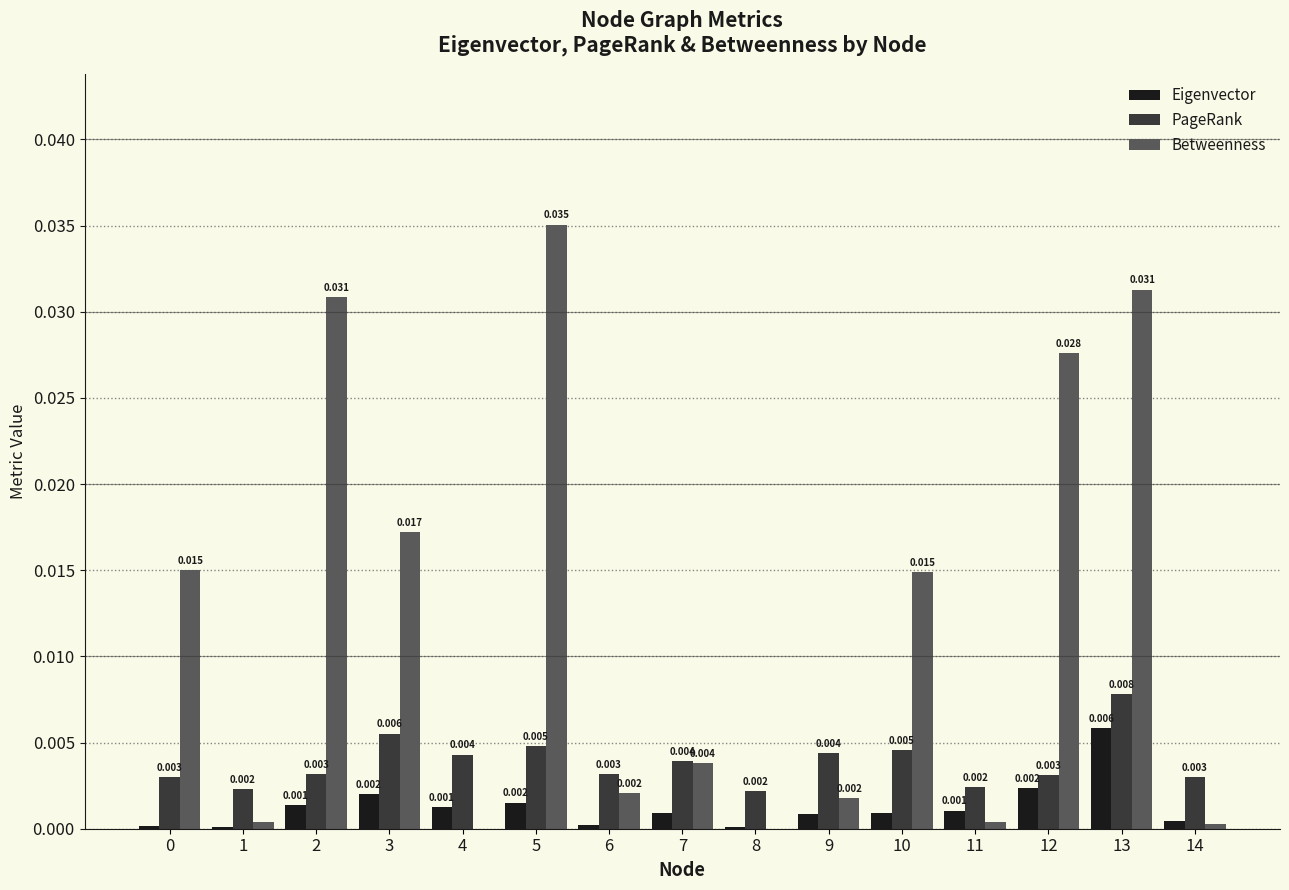

What are all the series names shown in the legend?

Eigenvector, PageRank, Betweenness